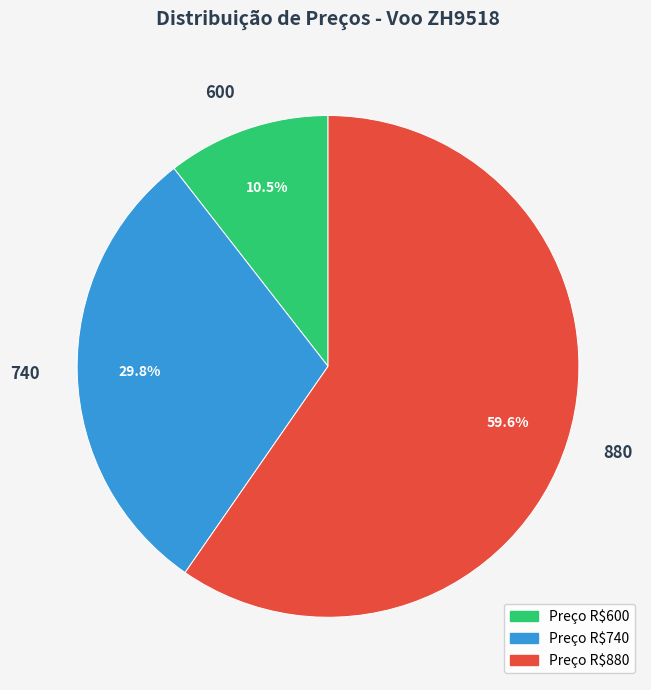

What percentage is NOT represented by 740?

70.2%